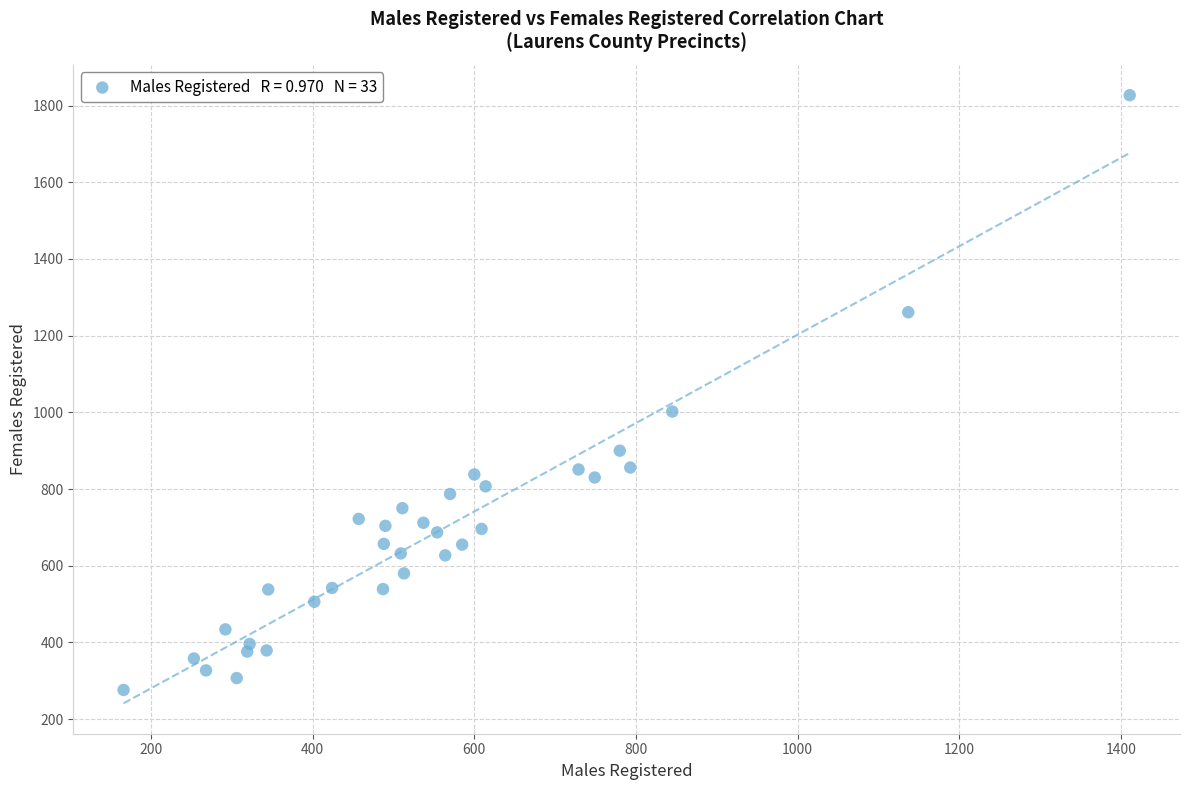

What is the range of Y values (max minus min)?

1551